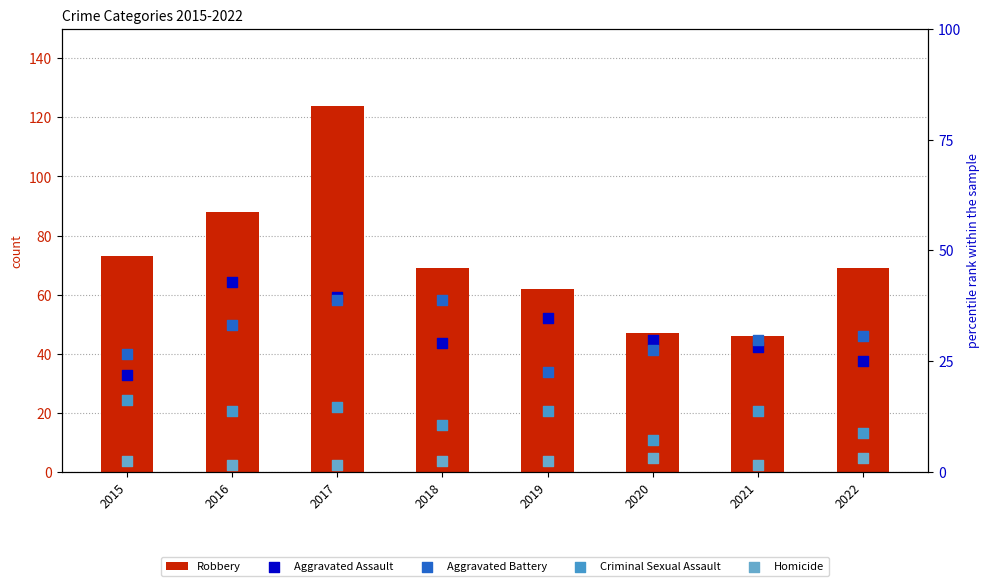

What is the total value across all series at 2022?

136.7